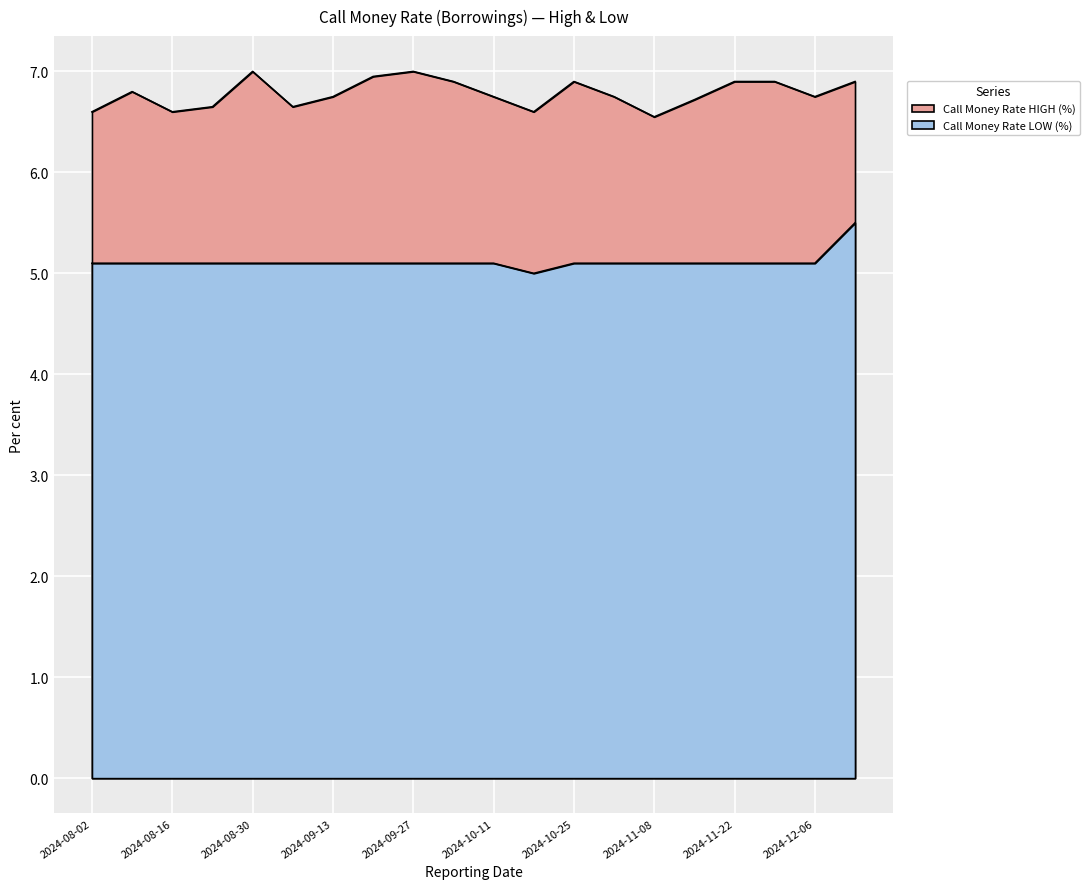

What is the total value across all series at 2024-09-20?

12.1